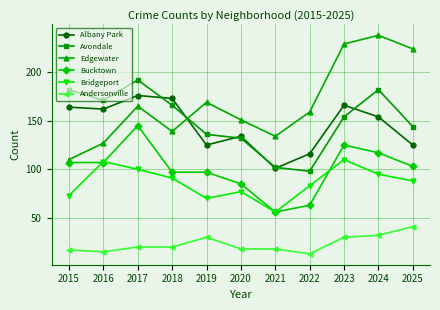

Reading left to right, what are all the values shown in this chart?

Albany Park: 164	162	176	173	125	134	101	116	166	154	125
Avondale: 182	171	192	166	136	132	102	98	154	182	144
Edgewater: 110	127	165	139	169	151	134	159	229	238	224
Bucktown: 107	107	145	97	97	85	56	63	125	117	103
Bridgeport: 73	108	100	91	70	77	56	83	110	95	88
Andersonville: 17	15	20	20	30	18	18	13	30	32	41